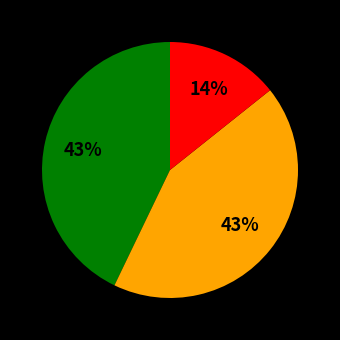

How many segments does this pie chart have?

3